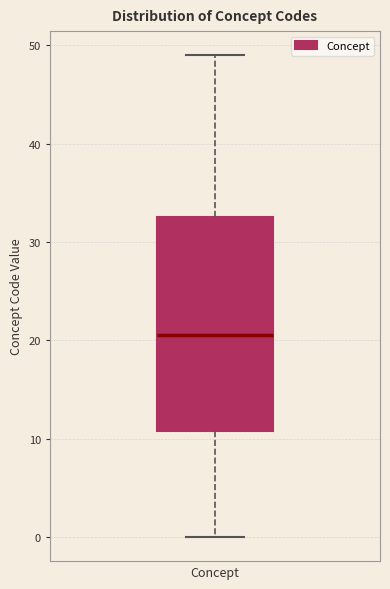

Where does the lower whisker of the box for Concept end on the y-axis? The values are not printed on the chart, so give them approximately, as read against the axis.

0